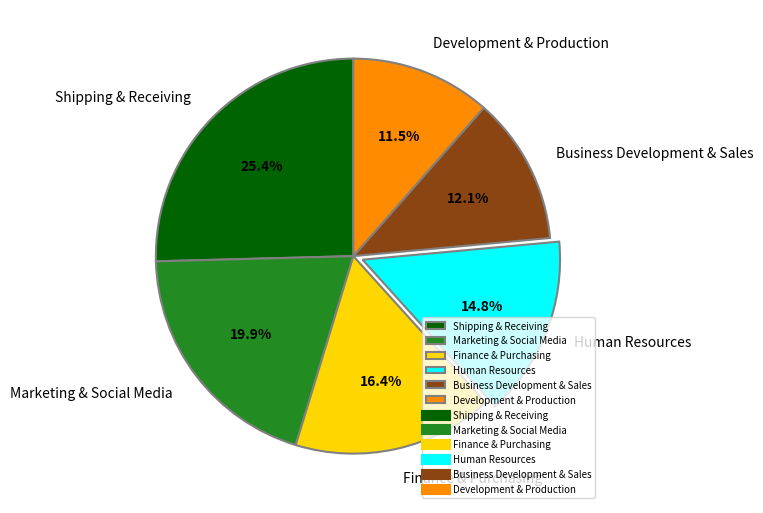

Is there any slice that represents more than half of the pie?

No